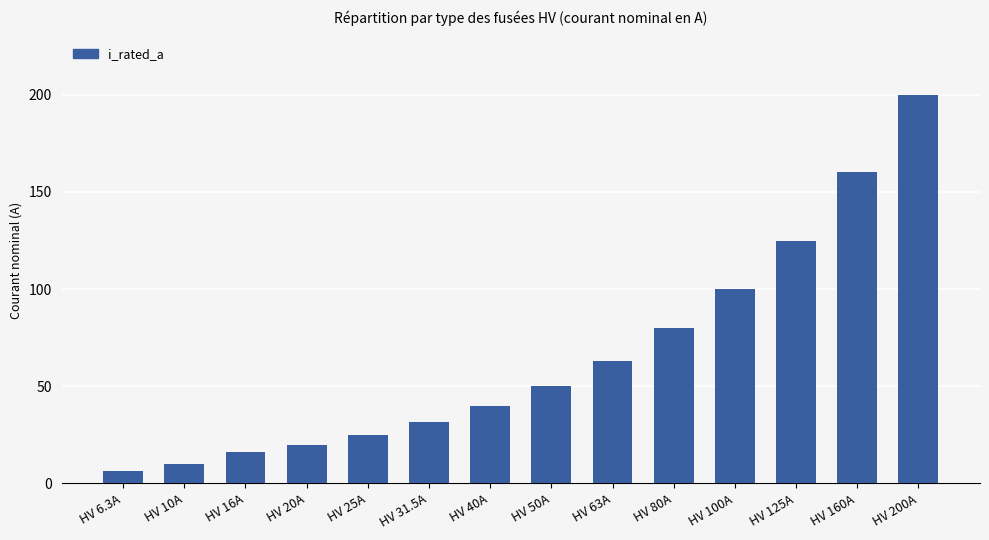

The value at HV 50A is 50.0. True or false?

True